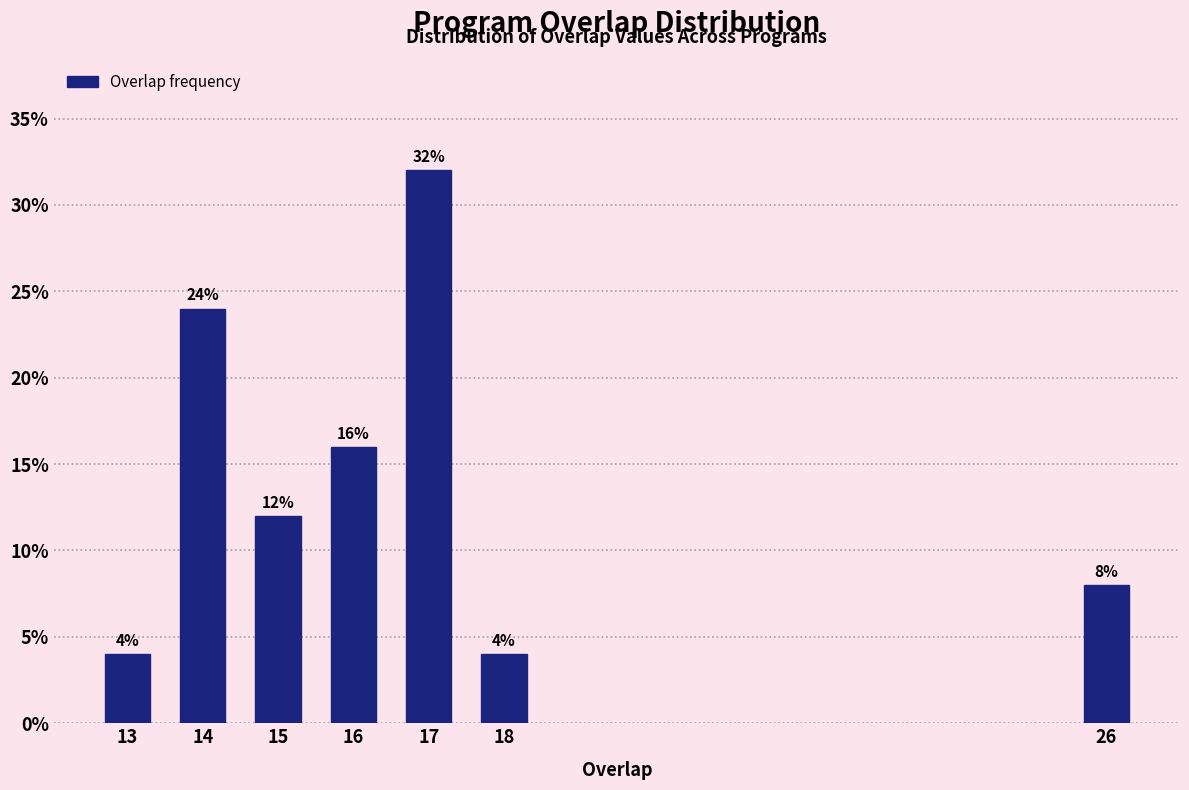

Reading left to right, extract all data points from this chart.

4	24	12	16	32	4	8